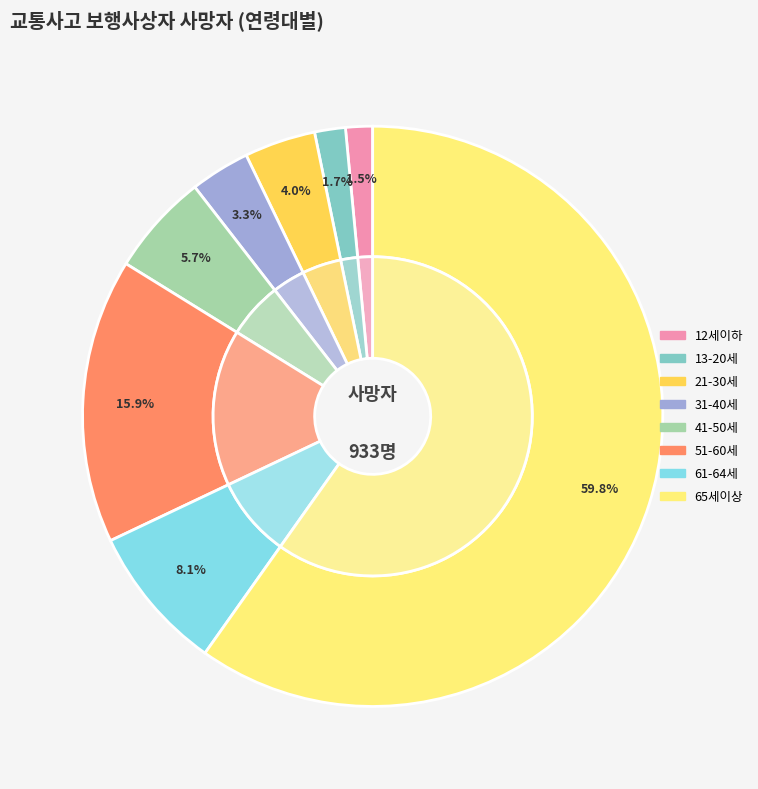

The 12세이하 slice represents 2% of the pie. True or false?

True